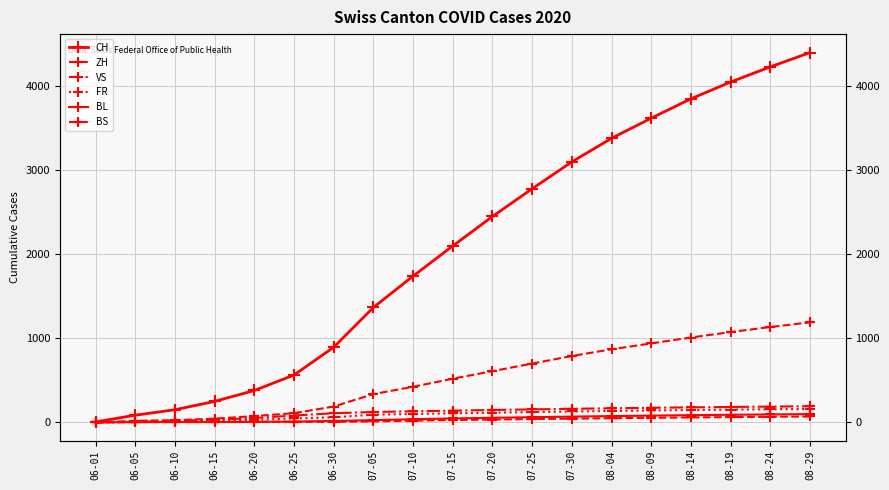

What is the value of the BL point at the 16th from the left?

86